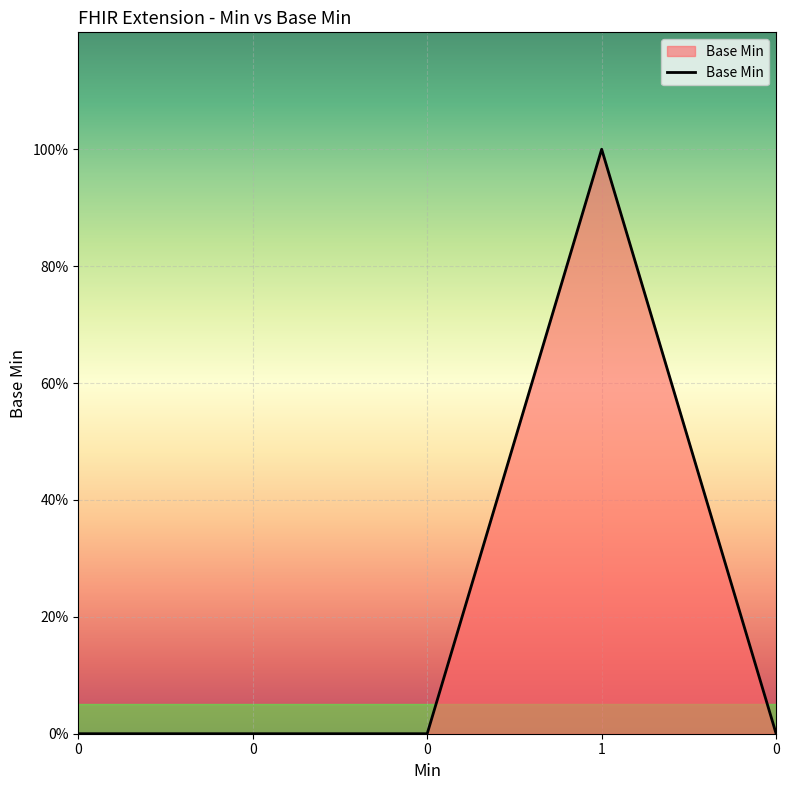

The value at 0 is 0. True or false?

True